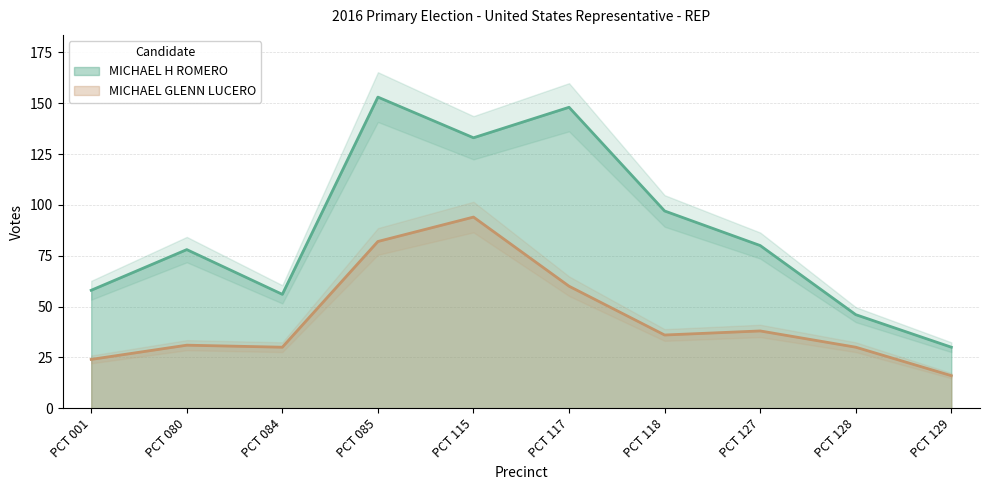

At which category is the sum across all series the highest?

PCT 085